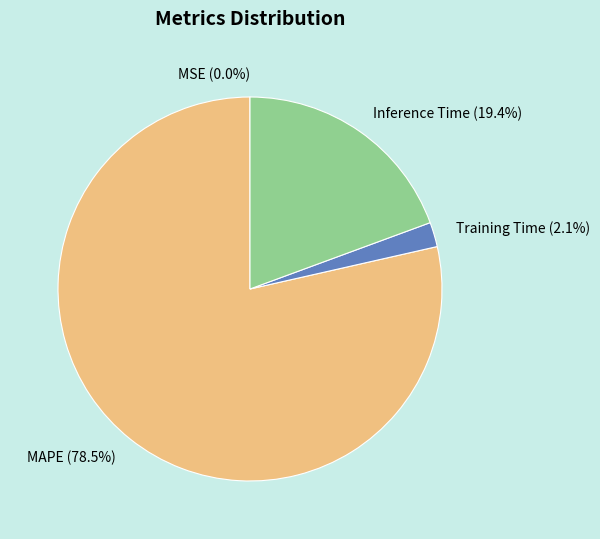

Which category accounts for the majority?

MAPE